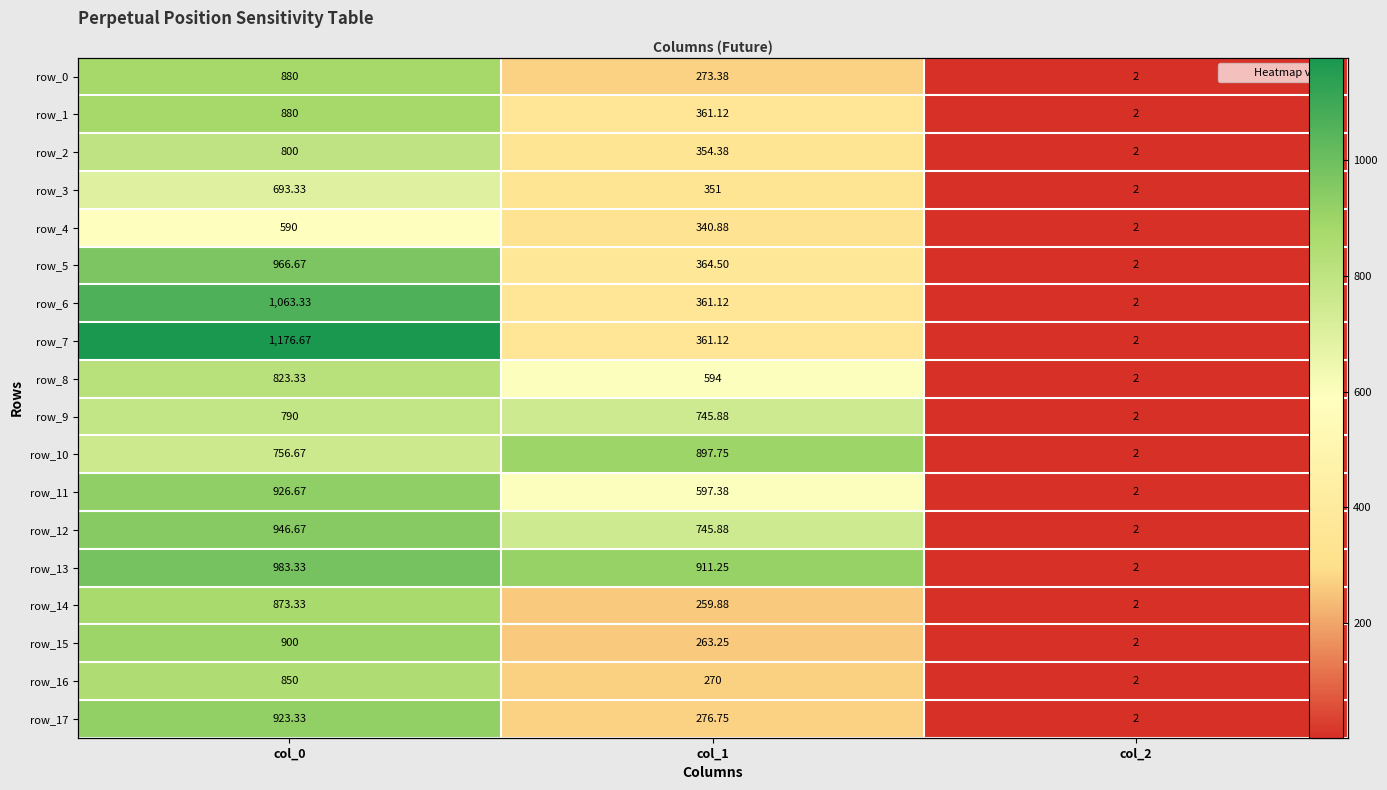

The value of row_15 at col_0 is 900.0. True or false?

True